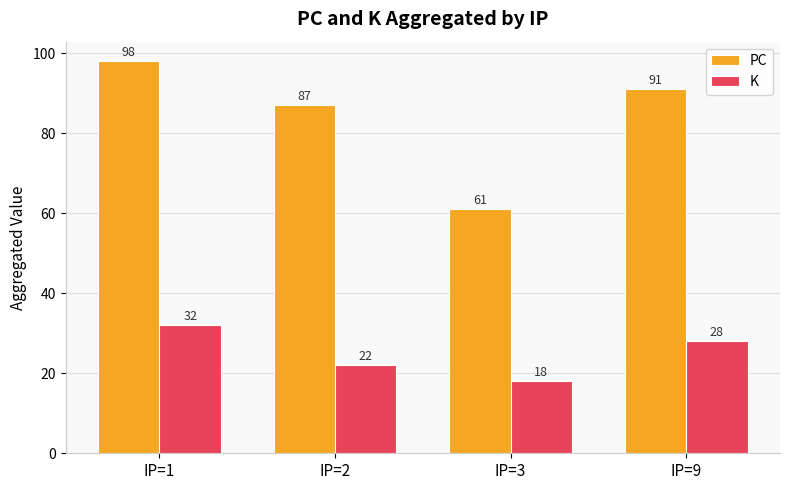

How many categories are shown in the chart?

4